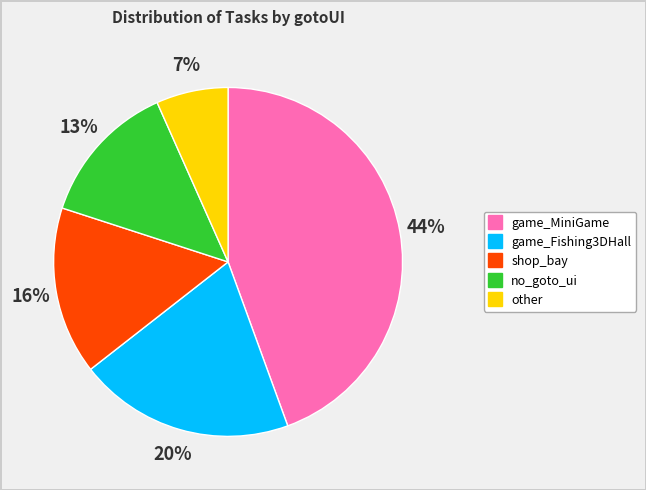

Count the number of slices in the pie.

5